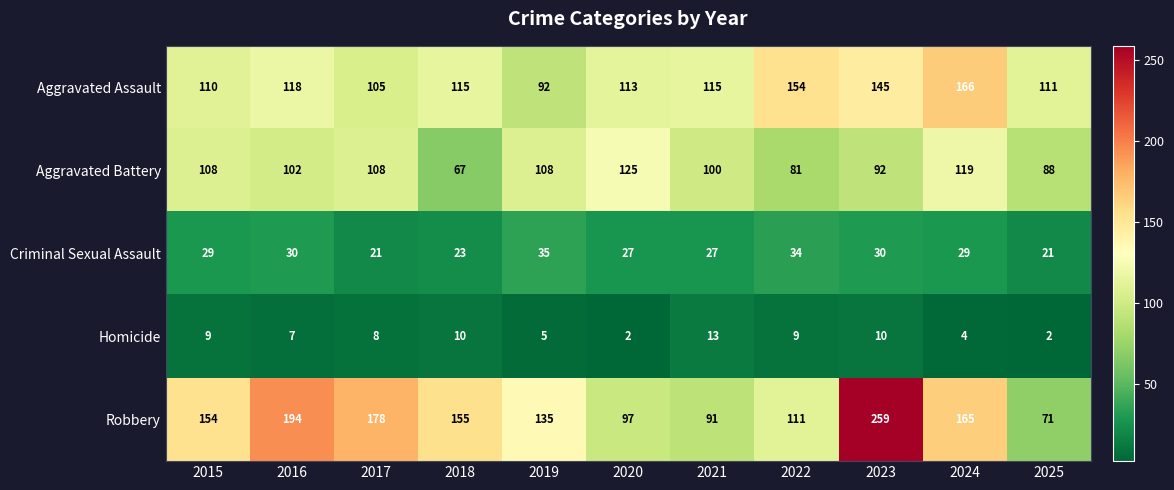

What is the total value across all series at 2019?

375